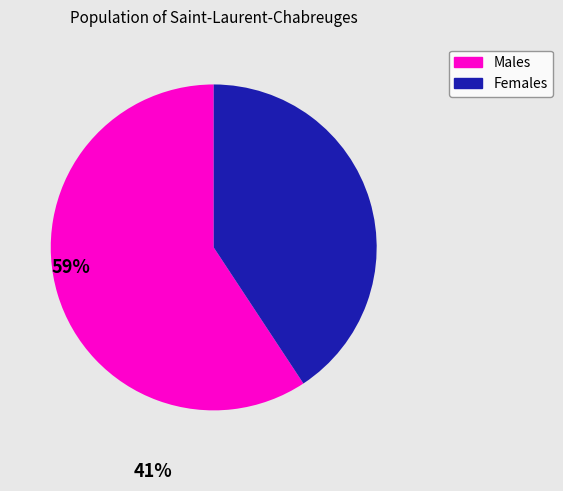

Is there any slice that represents more than half of the pie?

Yes